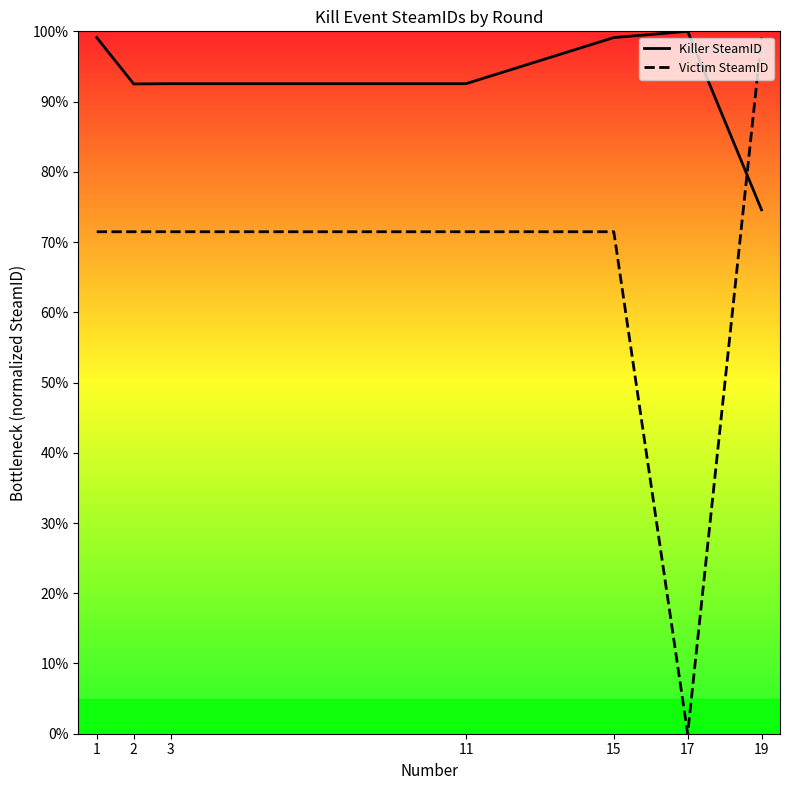

List the labels in order of Killer SteamID value, largest first.

17, 1, 15, 3, 11, 2, 19